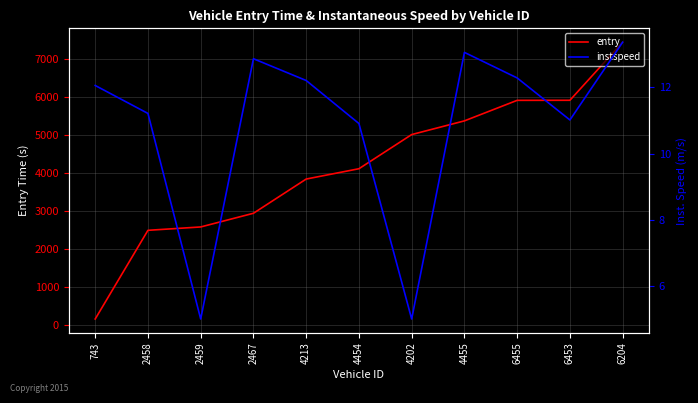

What is the sum of all instspeed values?

119.0